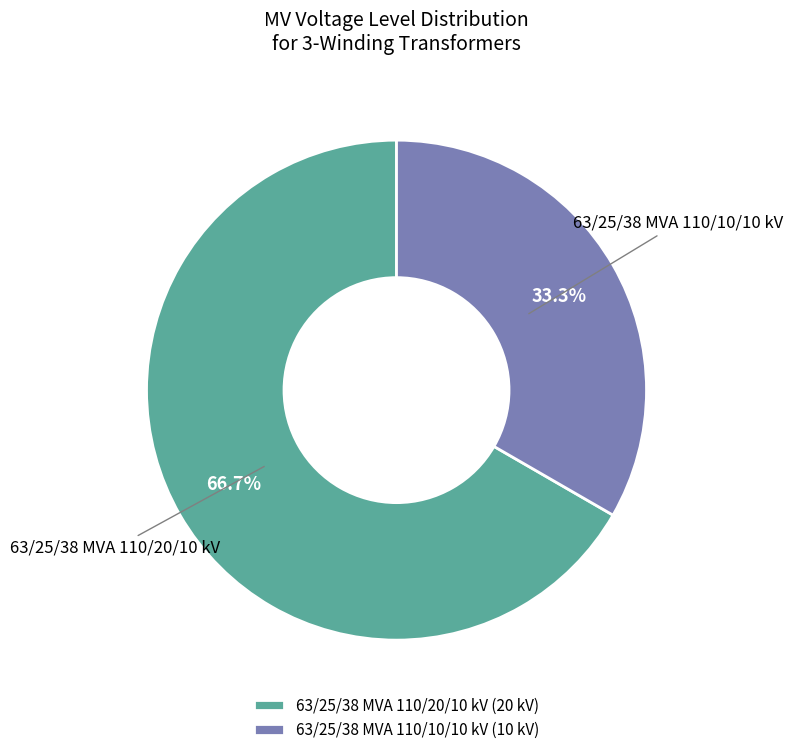

To the nearest percent, what is the difference between the 63/25/38 MVA 110/20/10 kV and 63/25/38 MVA 110/10/10 kV slice percentages?

33%